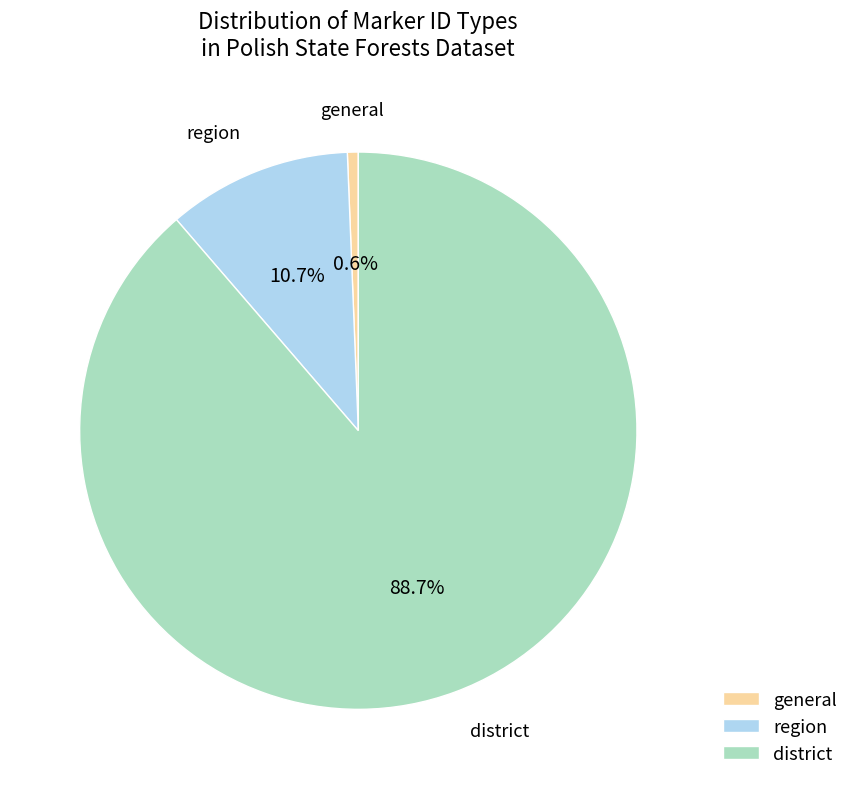

Approximately how many times larger is the value at district compared to general?

141.0